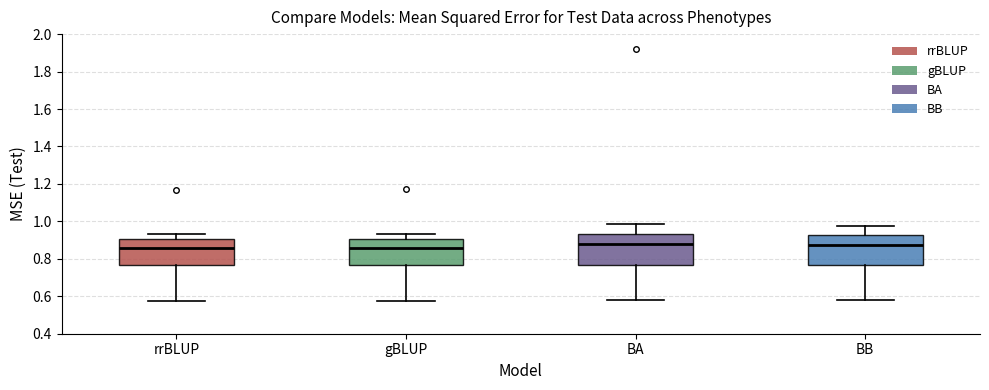

Reading left to right, read every box against the y-axis: the position of its median line, the range the box covers, and the ends of its whiskers. The values are not printed on the chart, so give them approximately, as read against the axis.

rrBLUP: median 0.86, box 0.76 to 0.90, whiskers 0.58 to 0.94
gBLUP: median 0.86, box 0.76 to 0.90, whiskers 0.58 to 0.94
BA: median 0.88, box 0.76 to 0.94, whiskers 0.58 to 0.98
BB: median 0.88, box 0.76 to 0.92, whiskers 0.58 to 0.98